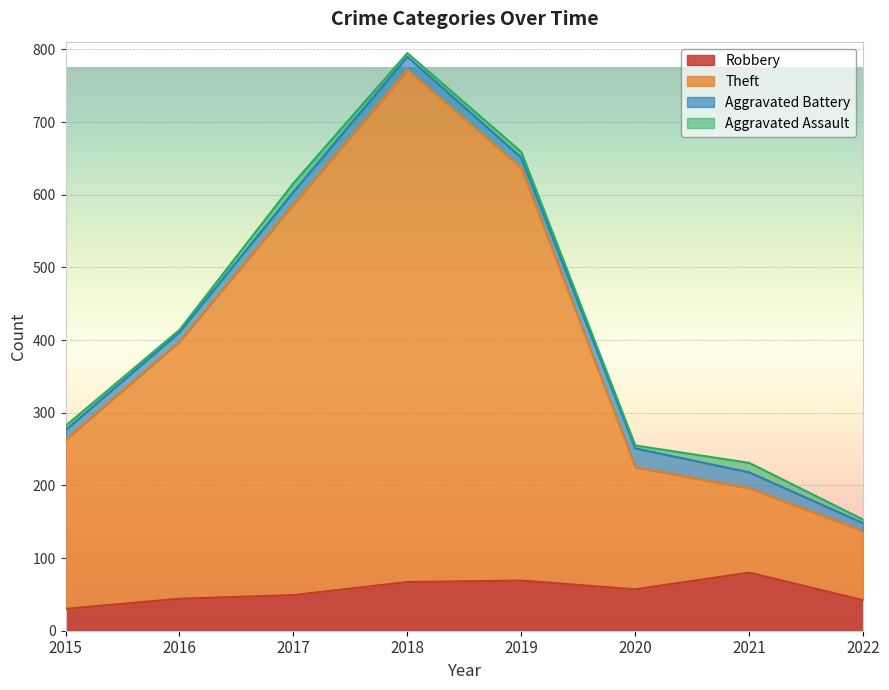

The Robbery series shows 100 at 2020. True or false?

False